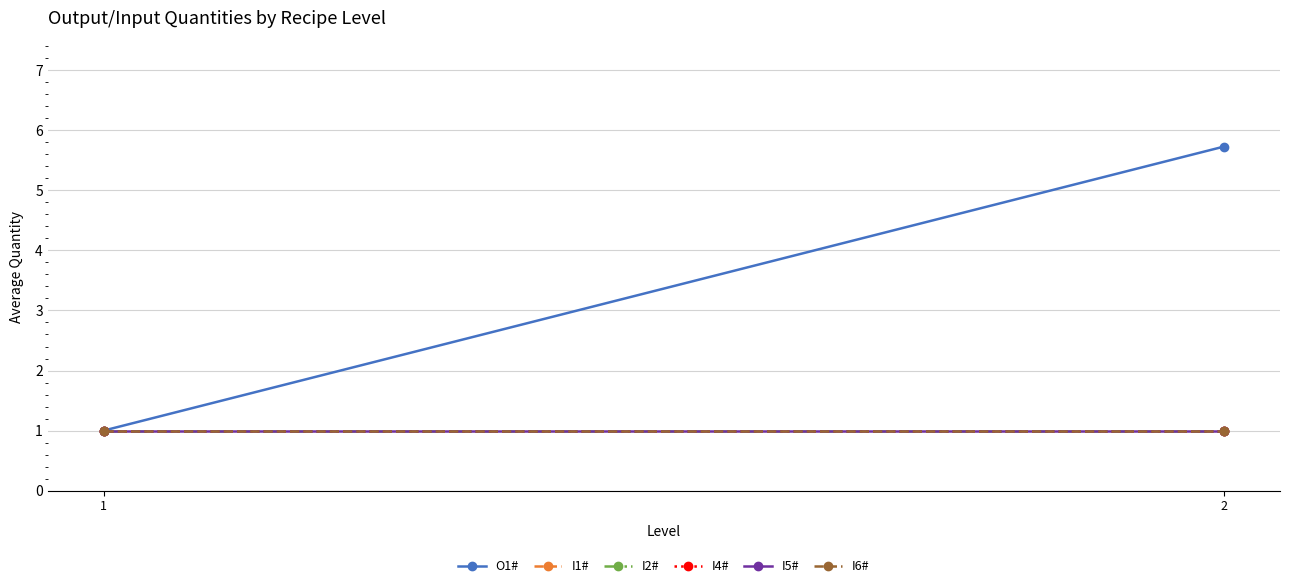

What is the spread (max minus min) of values at 2?

4.7